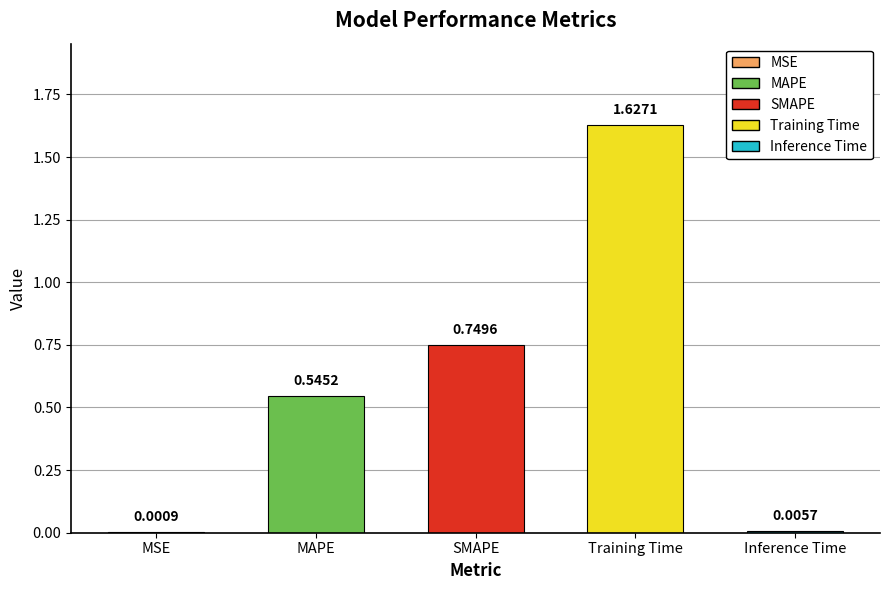

Which has a higher value, Inference Time or Training Time?

Training Time